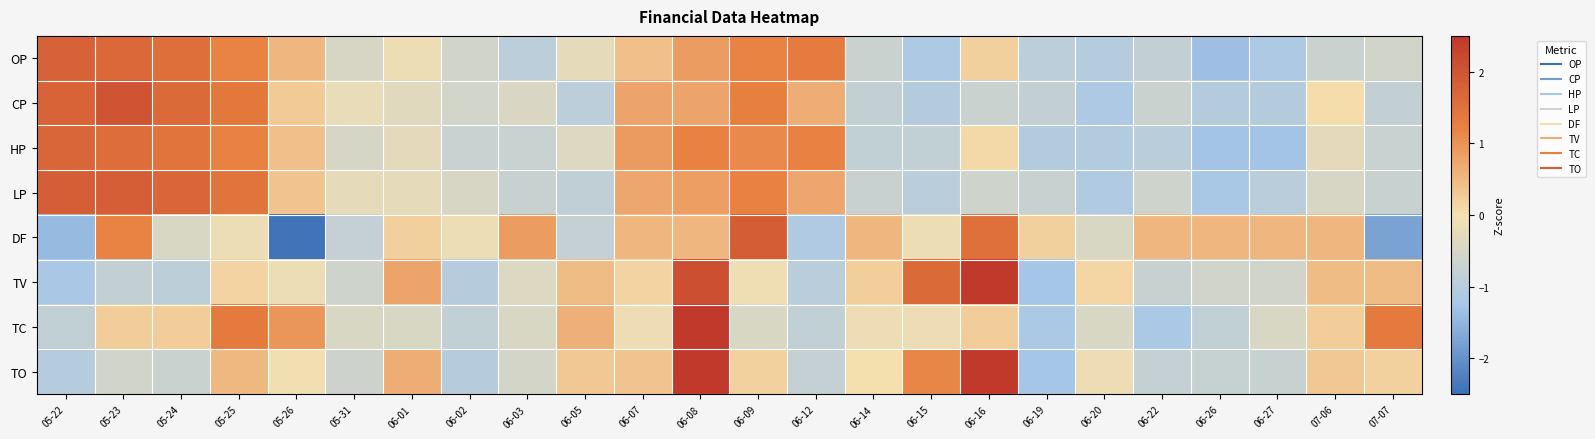

Reading right to left, what are all the values shown in this chart?

OP: 07-07=-0.6	07-06=-0.7	06-27=-1.1	06-26=-1.4	06-22=-0.8	06-20=-1.0	06-19=-0.9	06-16=0.2	06-15=-1.1	06-14=-0.7	06-12=1.3	06-09=1.2	06-08=0.9	06-07=0.4	06-05=-0.2	06-03=-0.9	06-02=-0.6	06-01=-0.1	05-31=-0.5	05-26=0.5	05-25=1.2	05-24=1.5	05-23=1.7	05-22=1.8
CP: 07-07=-0.8	07-06=0.0	06-27=-1.0	06-26=-1.0	06-22=-0.7	06-20=-1.2	06-19=-0.8	06-16=-0.7	06-15=-1.0	06-14=-0.8	06-12=0.7	06-09=1.3	06-08=0.8	06-07=0.8	06-05=-0.9	06-03=-0.4	06-02=-0.6	06-01=-0.3	05-31=-0.2	05-26=0.3	05-25=1.4	05-24=1.6	05-23=2.0	05-22=1.7
HP: 07-07=-0.7	07-06=-0.3	06-27=-1.3	06-26=-1.3	06-22=-0.9	06-20=-1.1	06-19=-1.1	06-16=0.1	06-15=-0.8	06-14=-0.8	06-12=1.2	06-09=1.1	06-08=1.2	06-07=0.9	06-05=-0.4	06-03=-0.7	06-02=-0.7	06-01=-0.3	05-31=-0.5	05-26=0.4	05-25=1.2	05-24=1.5	05-23=1.6	05-22=1.7
LP: 07-07=-0.7	07-06=-0.5	06-27=-1.0	06-26=-1.2	06-22=-0.6	06-20=-1.1	06-19=-0.7	06-16=-0.6	06-15=-1.0	06-14=-0.7	06-12=0.7	06-09=1.2	06-08=0.9	06-07=0.7	06-05=-0.9	06-03=-0.7	06-02=-0.5	06-01=-0.2	05-31=-0.2	05-26=0.4	05-25=1.5	05-24=1.7	05-23=1.8	05-22=1.8
DF: 07-07=-1.8	07-06=0.5	06-27=0.5	06-26=0.5	06-22=0.5	06-20=-0.5	06-19=0.2	06-16=1.5	06-15=-0.1	06-14=0.5	06-12=-1.1	06-09=1.9	06-08=0.5	06-07=0.5	06-05=-0.8	06-03=0.9	06-02=-0.1	06-01=0.2	05-31=-0.8	05-26=-2.4	05-25=-0.1	05-24=-0.5	05-23=1.2	05-22=-1.4
TV: 07-07=0.5	07-06=0.5	06-27=-0.6	06-26=-0.6	06-22=-0.7	06-20=0.1	06-19=-1.3	06-16=2.7	06-15=1.6	06-14=0.2	06-12=-0.9	06-09=-0.1	06-08=2.1	06-07=0.2	06-05=0.5	06-03=-0.4	06-02=-1.0	06-01=0.8	05-31=-0.6	05-26=-0.1	05-25=0.2	05-24=-0.9	05-23=-0.8	05-22=-1.2
TC: 07-07=1.3	07-06=0.3	06-27=-0.5	06-26=-0.8	06-22=-1.2	06-20=-0.5	06-19=-1.2	06-16=0.3	06-15=-0.1	06-14=-0.1	06-12=-0.8	06-09=-0.5	06-08=3.5	06-07=-0.1	06-05=0.6	06-03=-0.5	06-02=-0.8	06-01=-0.5	05-31=-0.5	05-26=1.0	05-25=1.3	05-24=0.3	05-23=0.3	05-22=-0.8
TO: 07-07=0.2	07-06=0.3	06-27=-0.7	06-26=-0.8	06-22=-0.8	06-20=-0.1	06-19=-1.3	06-16=2.7	06-15=1.2	06-14=0.0	06-12=-0.8	06-09=0.2	06-08=2.6	06-07=0.4	06-05=0.3	06-03=-0.5	06-02=-1.0	06-01=0.7	05-31=-0.6	05-26=-0.0	05-25=0.5	05-24=-0.7	05-23=-0.6	05-22=-1.0